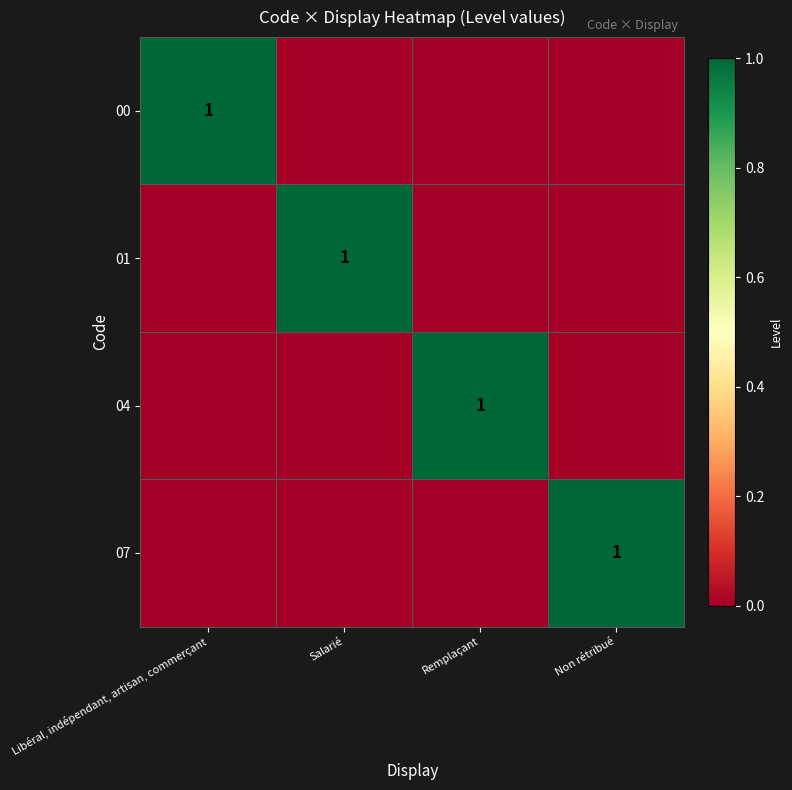

The value of 07 at Non rétribué is 1. True or false?

True